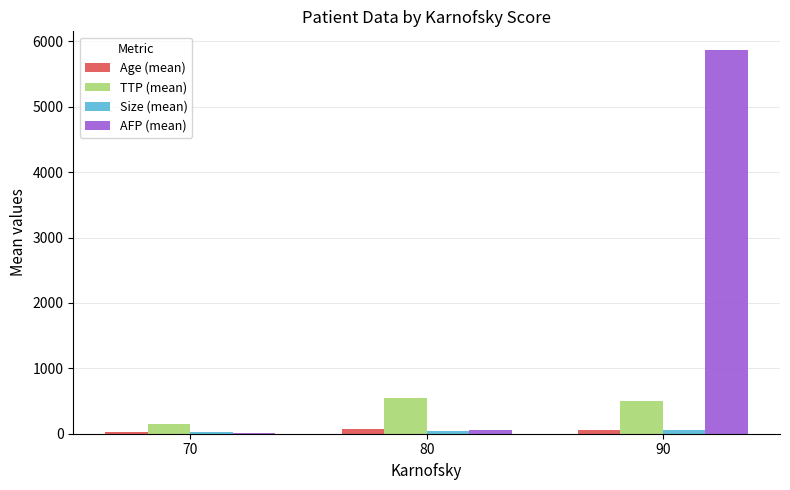

What is the total value across all series at 70?

194.1